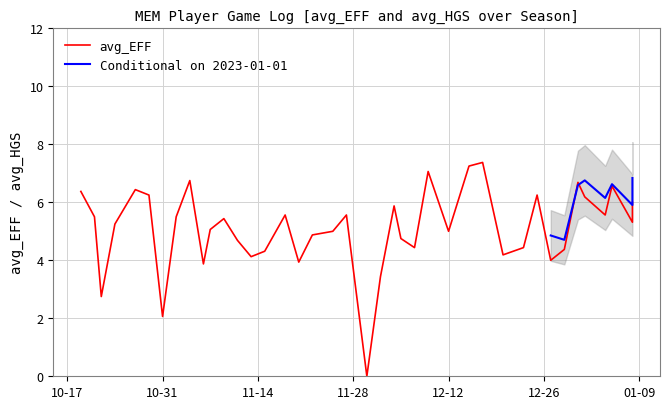

What is the greatest value displayed?

7.4